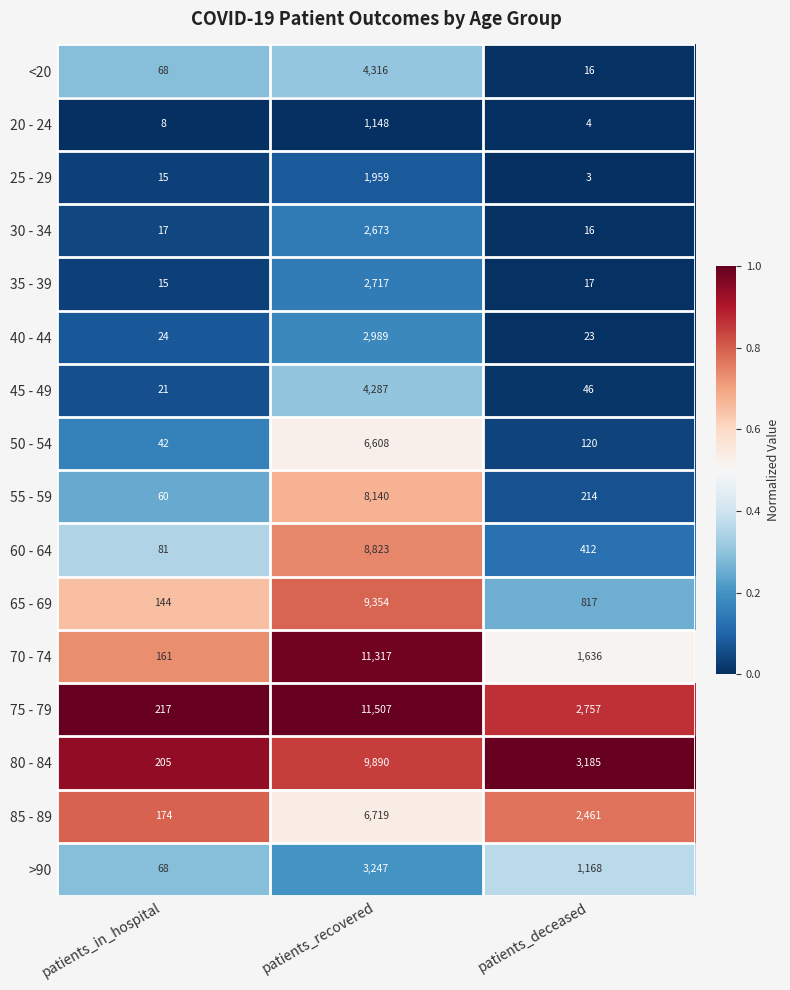

The value of 85 - 89 at patients_in_hospital is 54. True or false?

False